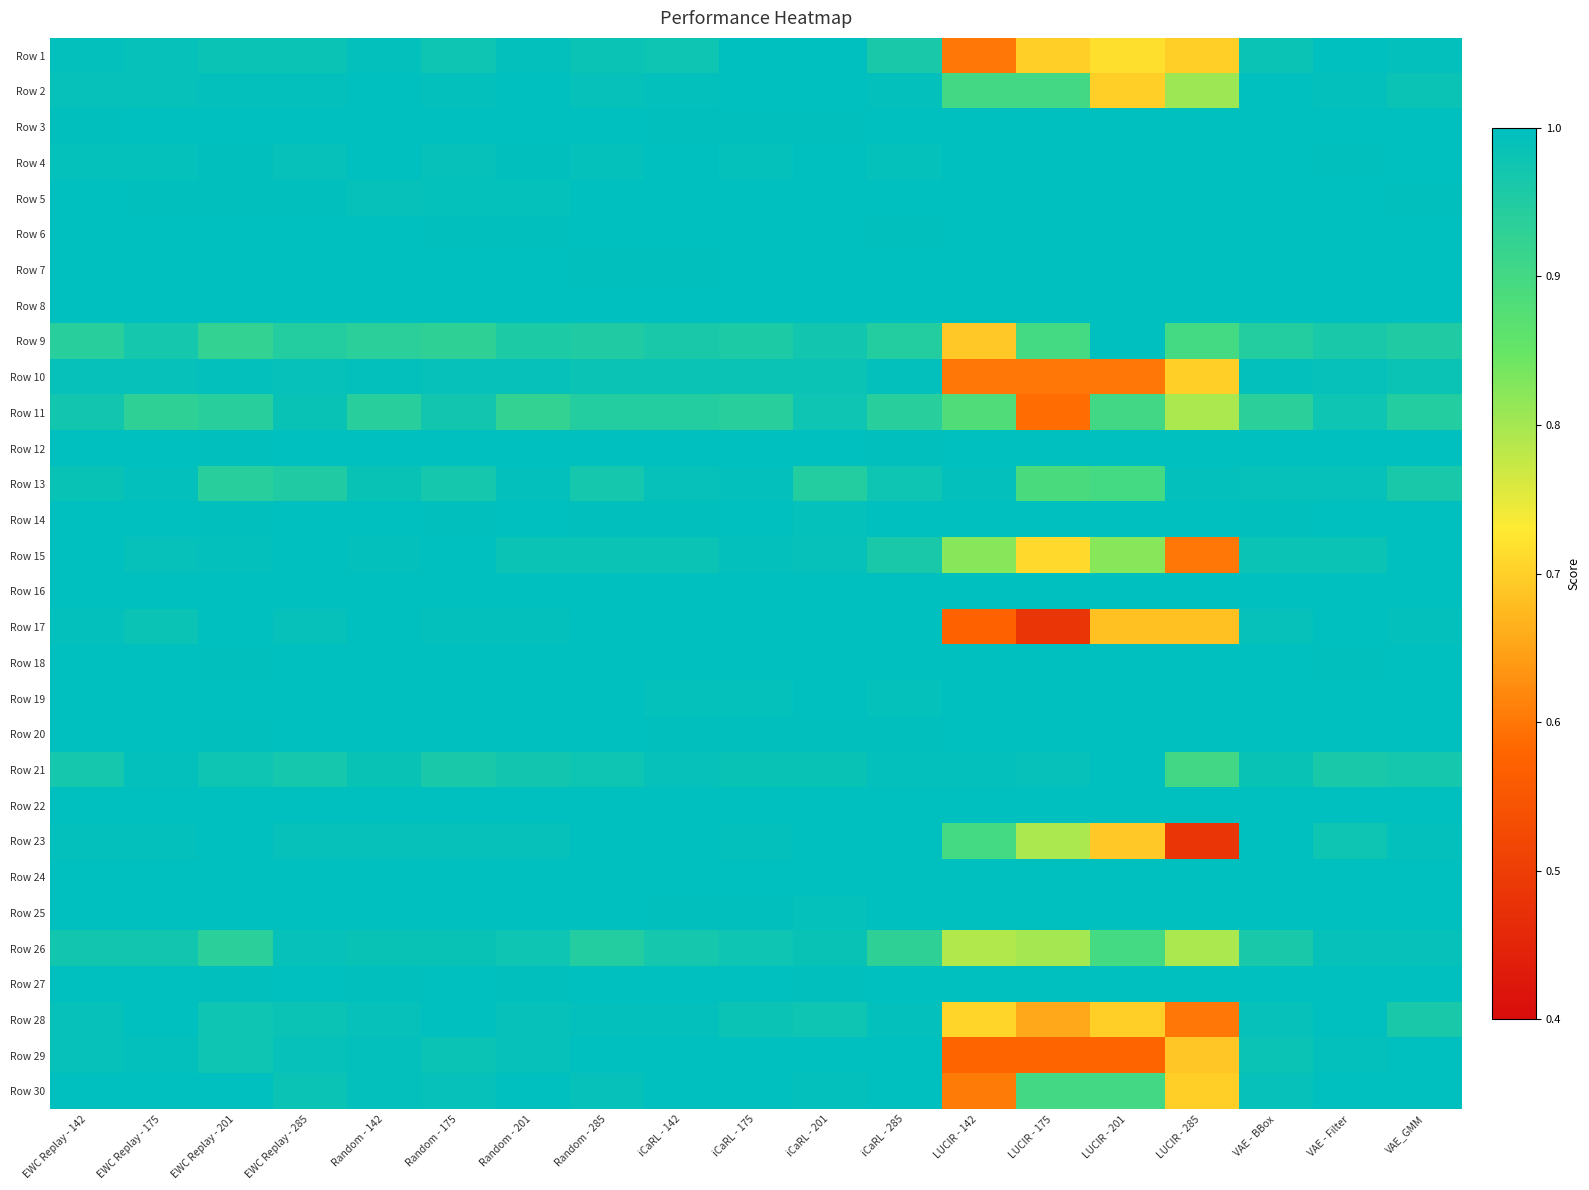

Which series changed the most between iCaRL - 201 and VAE - BBox?

Row 11